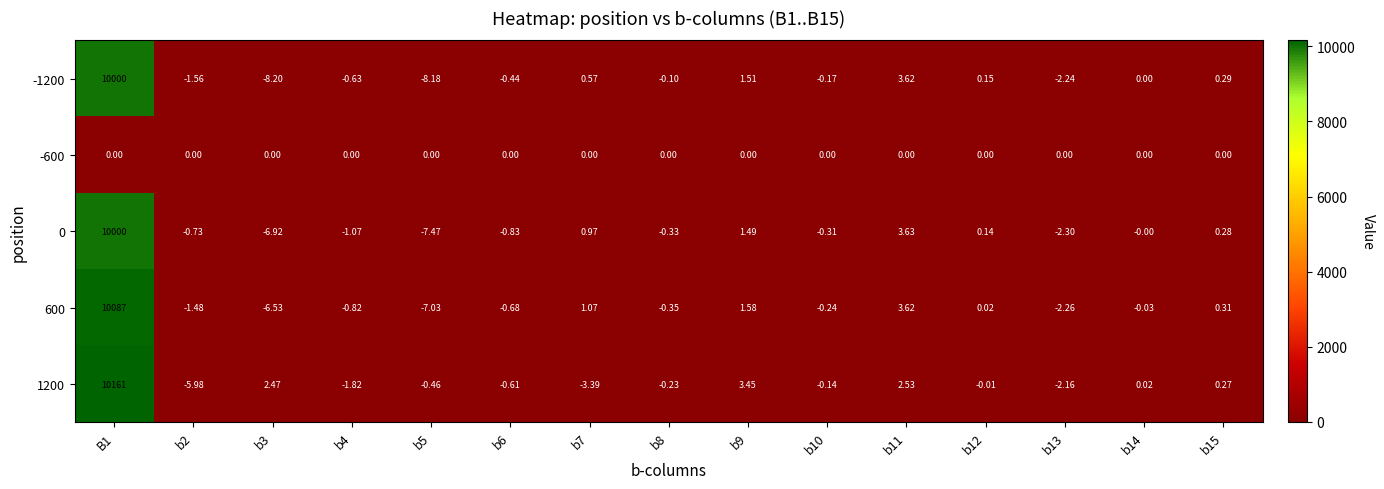

Is the value of 1200 at b8 greater than the value of 0 at b8?

Yes